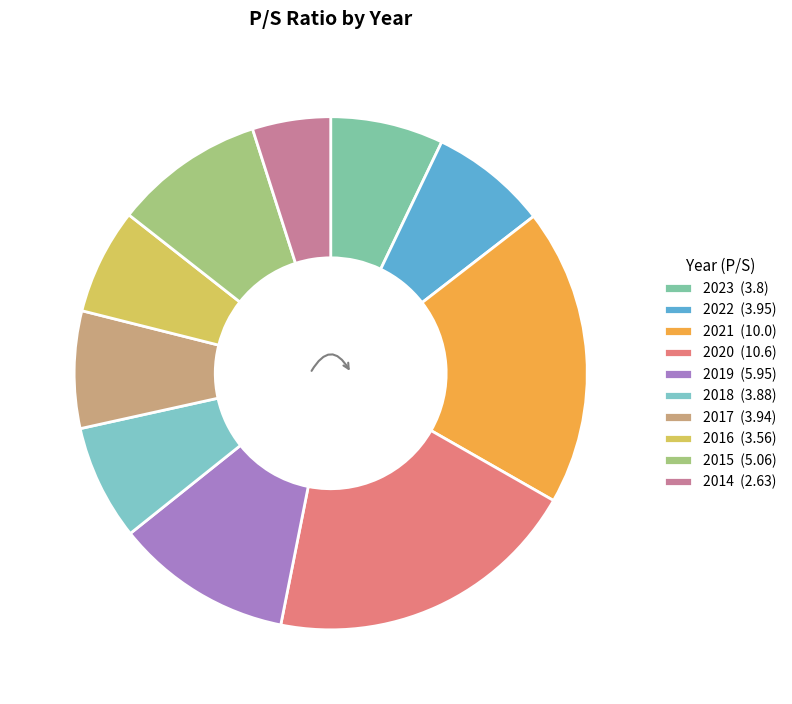

Is 2018 the majority of the pie?

No